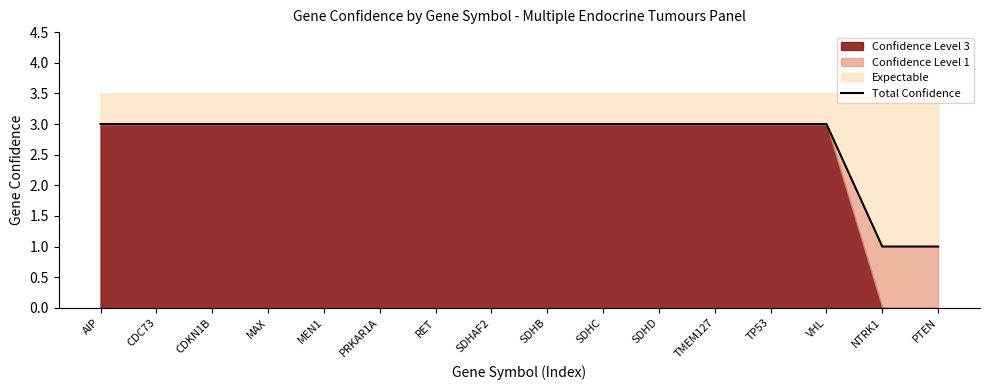

What position from the right is PTEN?

1